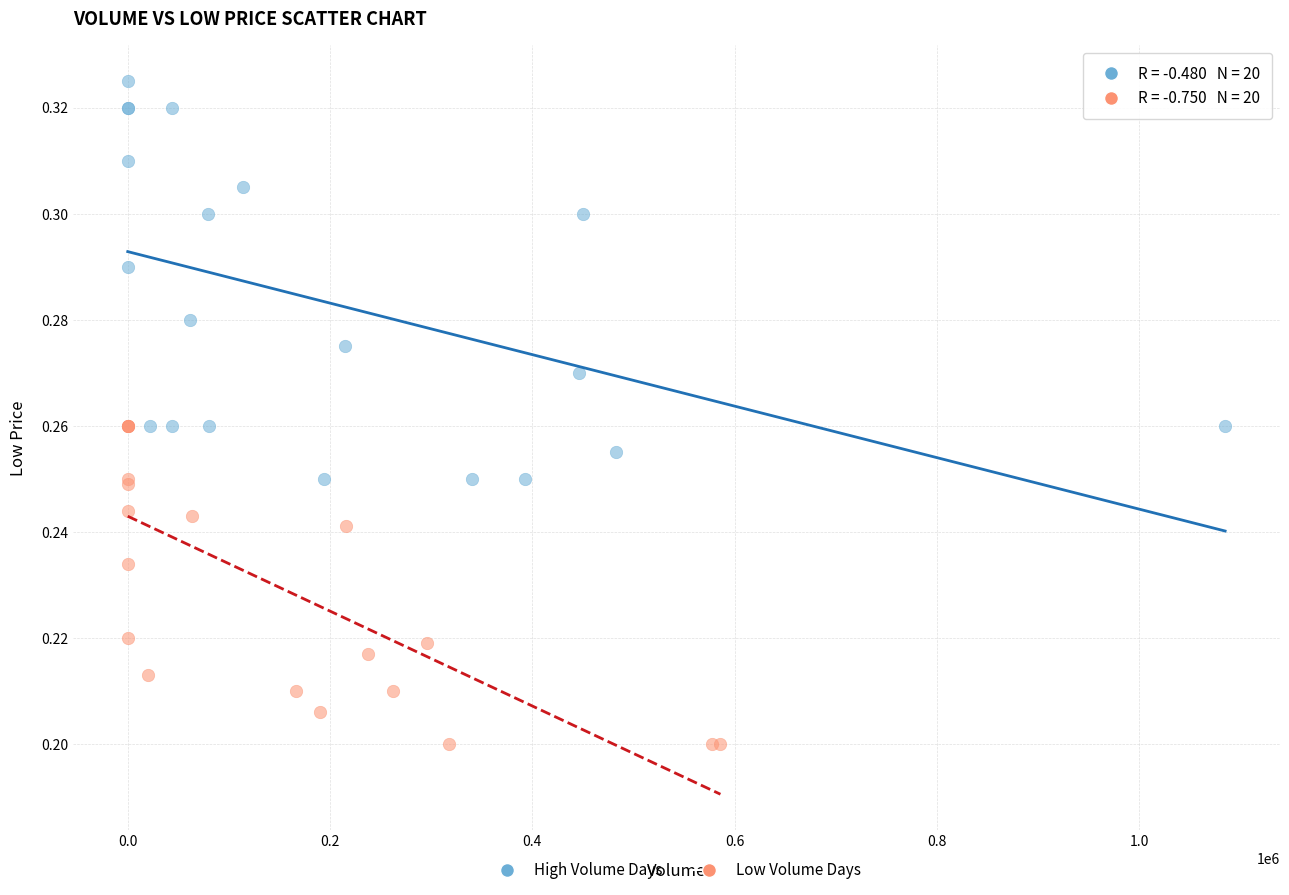

Which series reaches the maximum Y coordinate?

High Volume Days